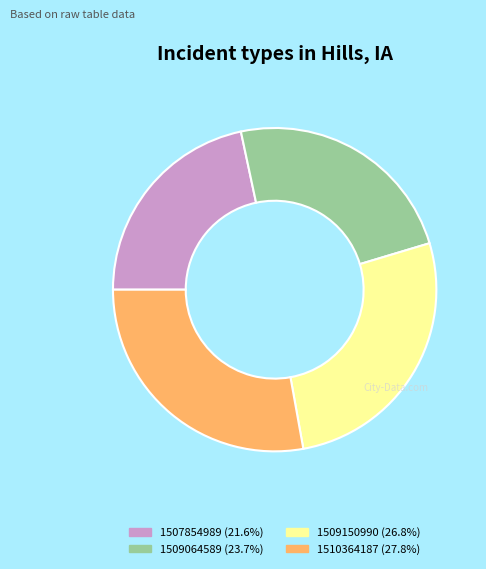

Does 1509064589 (23.7%) account for over 50% of the chart?

No